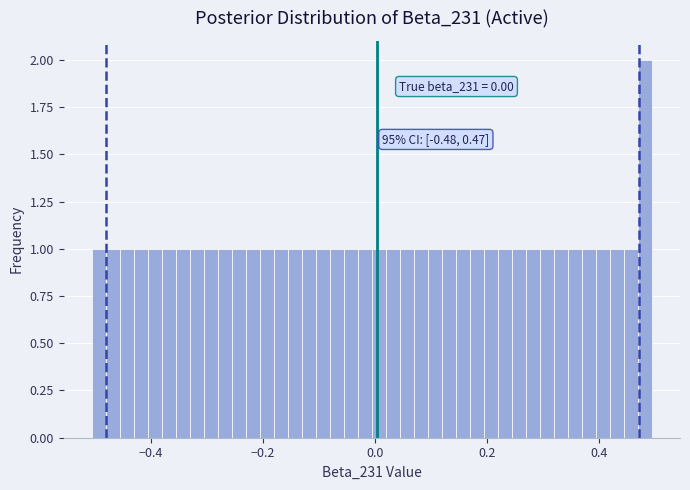

Read against the x-axis, roughly where is the centre of the tallest bar?

0.48